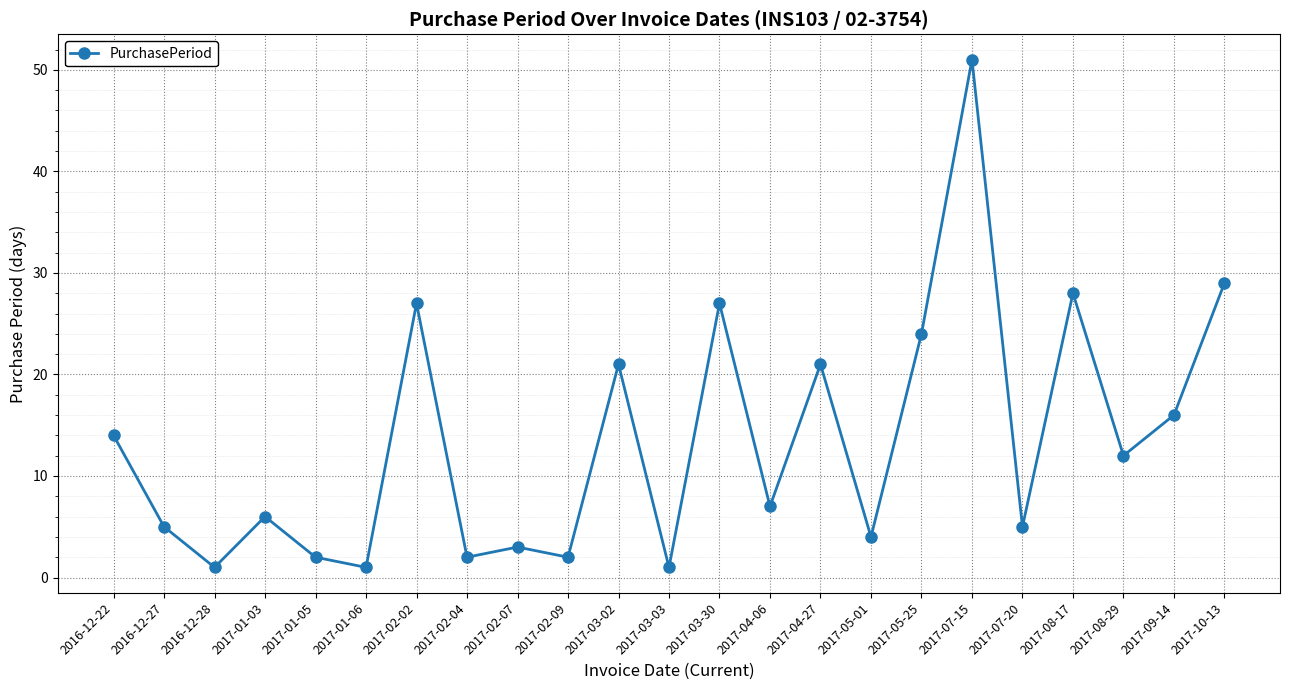

What is the ratio of the value at 2017-08-17 to the value at 2017-01-06?

28.0